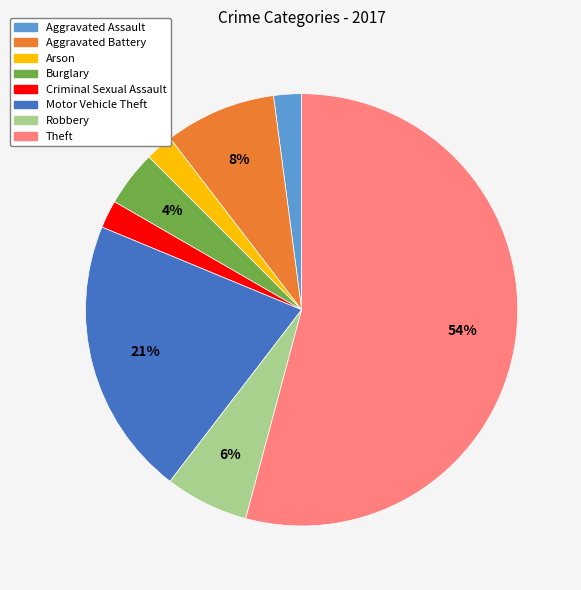

Combined, do Criminal Sexual Assault and Aggravated Assault account for over 50%?

No